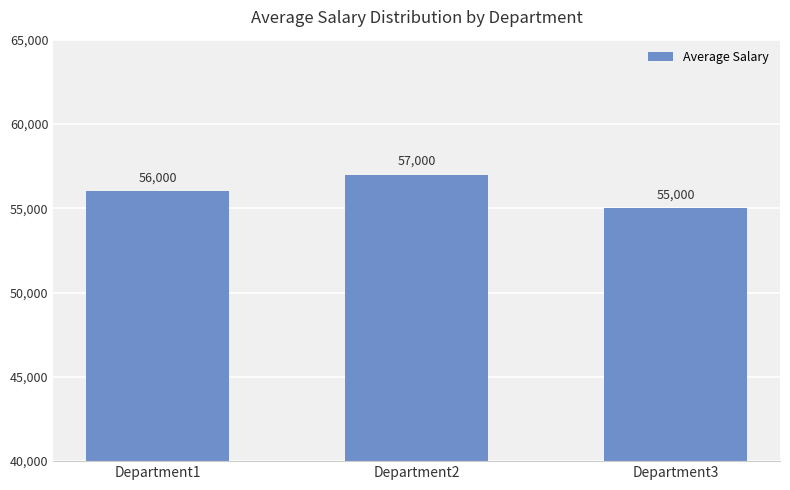

Count the values in the range 55000 to 57000.

3